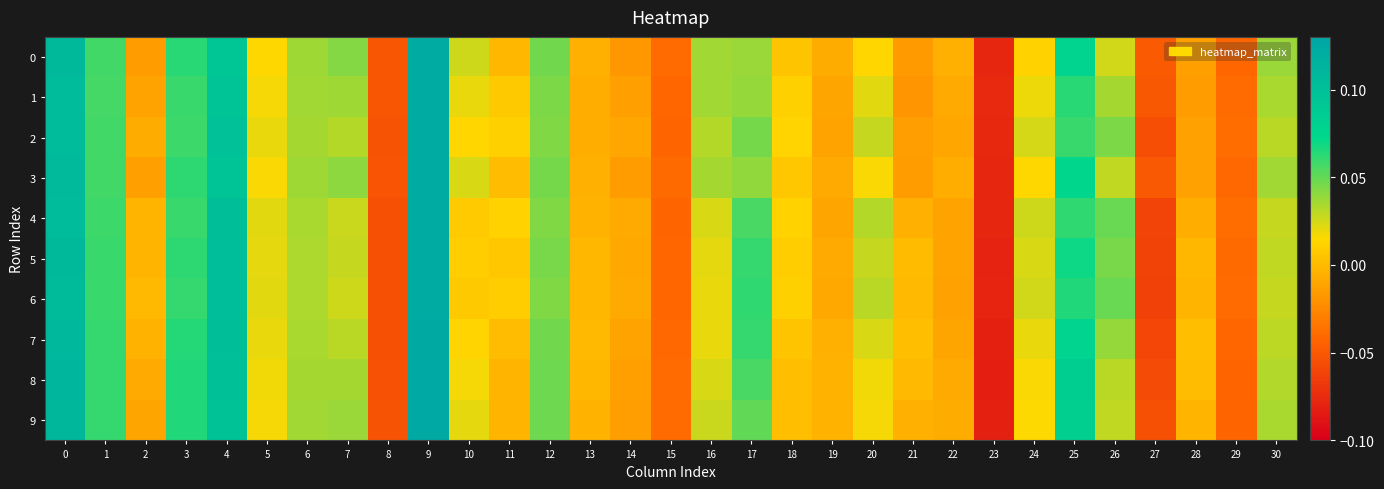

List the series in order of their peak value, highest first.

row_8, row_9, row_7, row_0, row_3, row_5, row_6, row_1, row_4, row_2